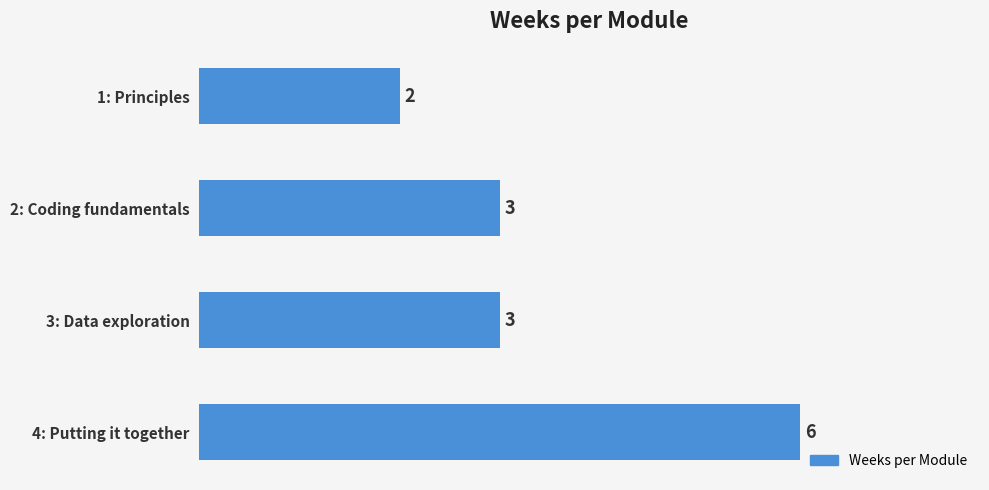

The chart shows a value of 3 at 3: Data exploration. True or false?

True